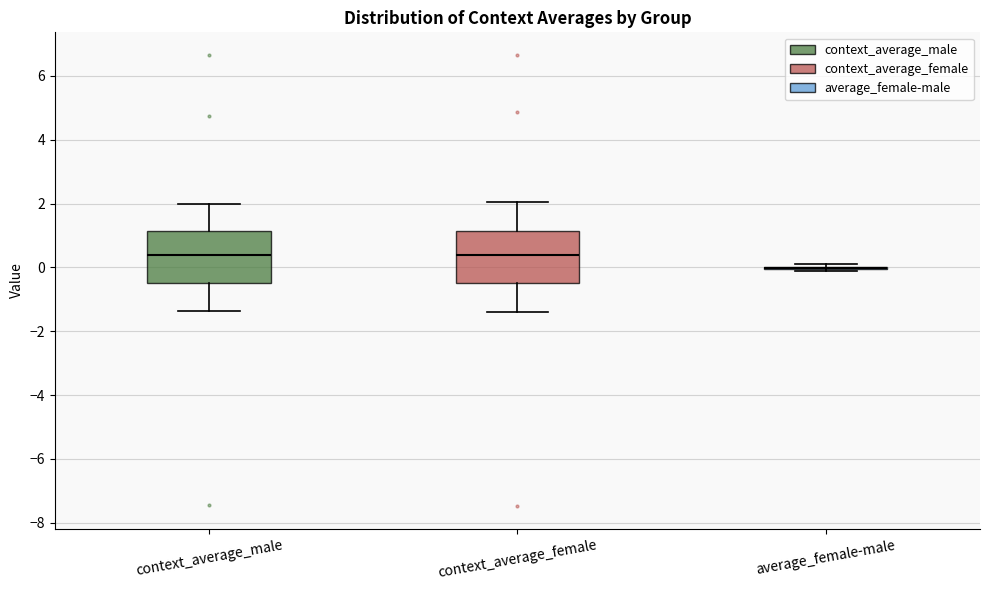

Reading left to right, read every box against the y-axis: the position of its median line, the range the box covers, and the ends of its whiskers. The values are not printed on the chart, so give them approximately, as read against the axis.

context_average_male: median 0.4, box -0.4 to 1.2, whiskers -1.4 to 2.0
context_average_female: median 0.4, box -0.6 to 1.2, whiskers -1.4 to 2.0
average_female-male: box collapsed to a line at 0.0, whiskers -0.2 to 0.2